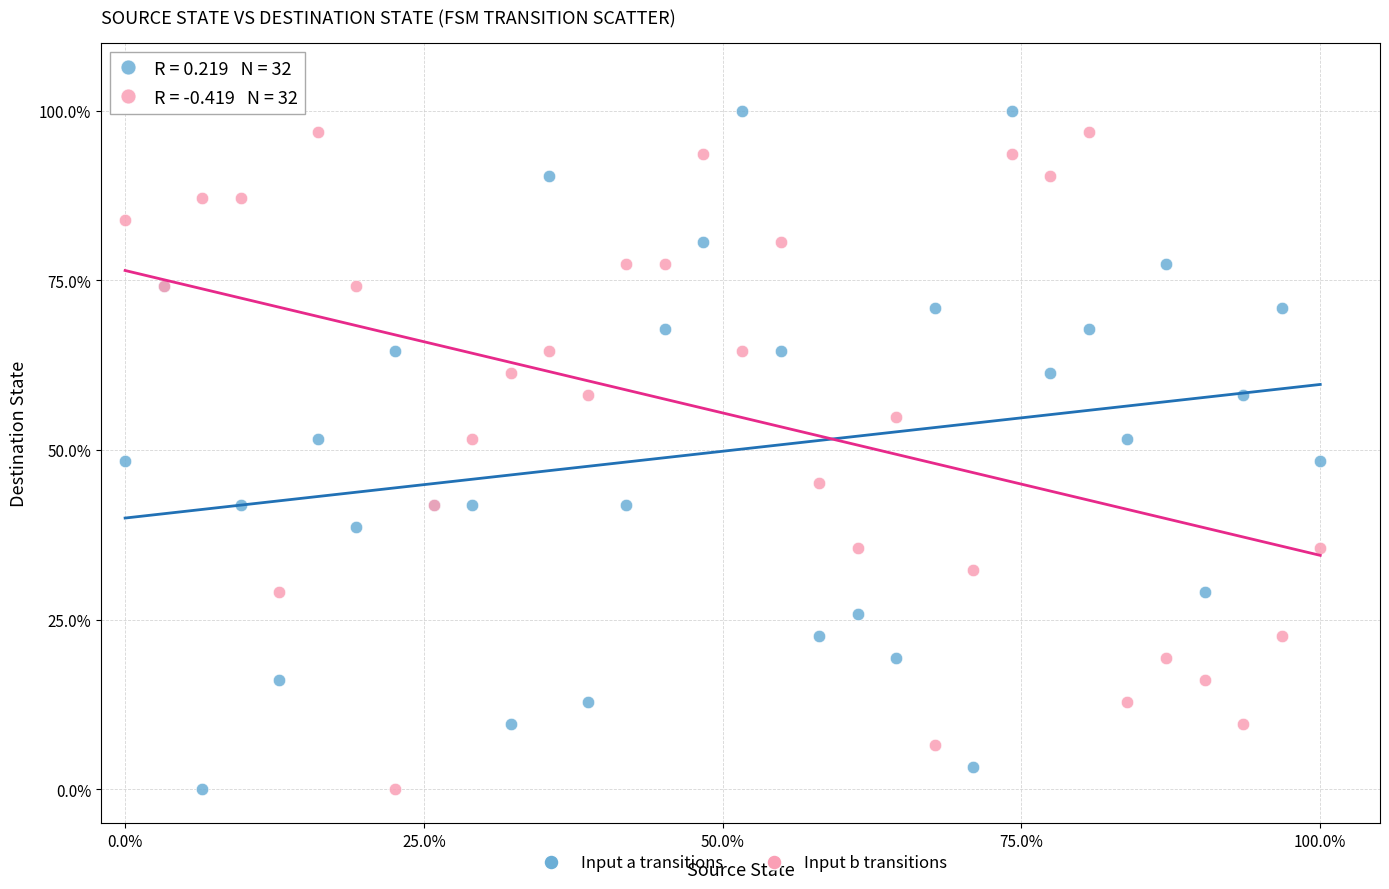

What is the X range (max minus min) for the scatter plot?

100.0